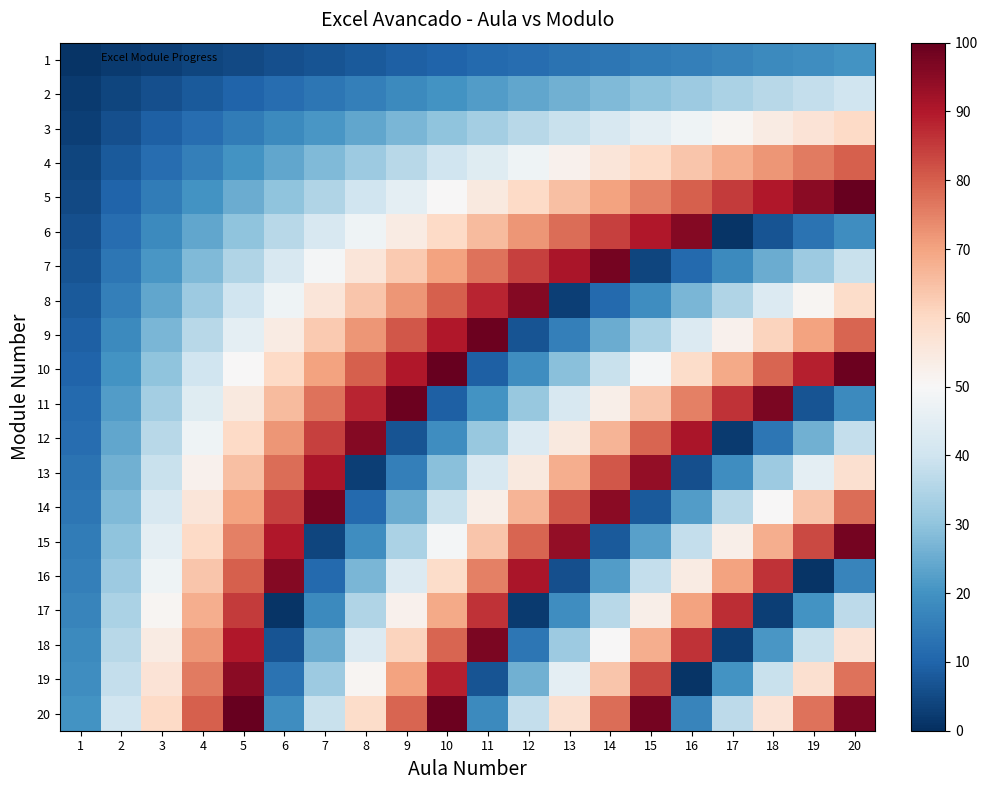

Reading left to right, transcribe all the data shown in this chart.

1: 1=1	2=2	3=3	4=4	5=5	6=6	7=7	8=8	9=9	10=10	11=11	12=12	13=13	14=14	15=15	16=16	17=17	18=18	19=19	20=20
2: 1=2	2=4	3=6	4=8	5=10	6=12	7=14	8=16	9=18	10=20	11=22	12=24	13=26	14=28	15=30	16=32	17=34	18=36	19=38	20=40
3: 1=3	2=6	3=9	4=12	5=15	6=18	7=21	8=24	9=27	10=30	11=33	12=36	13=39	14=42	15=45	16=48	17=51	18=54	19=57	20=60
4: 1=4	2=8	3=12	4=16	5=20	6=24	7=28	8=32	9=36	10=40	11=44	12=48	13=52	14=56	15=60	16=64	17=68	18=72	19=76	20=80
5: 1=5	2=10	3=15	4=20	5=25	6=30	7=35	8=40	9=45	10=50	11=55	12=60	13=65	14=70	15=75	16=80	17=85	18=90	19=95	20=100
6: 1=6	2=12	3=18	4=24	5=30	6=36	7=42	8=48	9=54	10=60	11=66	12=72	13=78	14=84	15=90	16=96	17=1	18=7	19=13	20=19
7: 1=7	2=14	3=21	4=28	5=35	6=42	7=49	8=56	9=63	10=70	11=77	12=84	13=91	14=98	15=4	16=11	17=18	18=25	19=32	20=39
8: 1=8	2=16	3=24	4=32	5=40	6=48	7=56	8=64	9=72	10=80	11=88	12=96	13=3	14=11	15=19	16=27	17=35	18=43	19=51	20=59
9: 1=9	2=18	3=27	4=36	5=45	6=54	7=63	8=72	9=81	10=90	11=99	12=7	13=16	14=25	15=34	16=43	17=52	18=61	19=70	20=79
10: 1=10	2=20	3=30	4=40	5=50	6=60	7=70	8=80	9=90	10=100	11=9	12=19	13=29	14=39	15=49	16=59	17=69	18=79	19=89	20=99
11: 1=11	2=22	3=33	4=44	5=55	6=66	7=77	8=88	9=99	10=9	11=20	12=31	13=42	14=53	15=64	16=75	17=86	18=97	19=7	20=18
12: 1=12	2=24	3=36	4=48	5=60	6=72	7=84	8=96	9=7	10=19	11=31	12=43	13=55	14=67	15=79	16=91	17=2	18=14	19=26	20=38
13: 1=13	2=26	3=39	4=52	5=65	6=78	7=91	8=3	9=16	10=29	11=42	12=55	13=68	14=81	15=94	16=6	17=19	18=32	19=45	20=58
14: 1=14	2=28	3=42	4=56	5=70	6=84	7=98	8=11	9=25	10=39	11=53	12=67	13=81	14=95	15=8	16=22	17=36	18=50	19=64	20=78
15: 1=15	2=30	3=45	4=60	5=75	6=90	7=4	8=19	9=34	10=49	11=64	12=79	13=94	14=8	15=23	16=38	17=53	18=68	19=83	20=98
16: 1=16	2=32	3=48	4=64	5=80	6=96	7=11	8=27	9=43	10=59	11=75	12=91	13=6	14=22	15=38	16=54	17=70	18=86	19=1	20=17
17: 1=17	2=34	3=51	4=68	5=85	6=1	7=18	8=35	9=52	10=69	11=86	12=2	13=19	14=36	15=53	16=70	17=87	18=3	19=20	20=37
18: 1=18	2=36	3=54	4=72	5=90	6=7	7=25	8=43	9=61	10=79	11=97	12=14	13=32	14=50	15=68	16=86	17=3	18=21	19=39	20=57
19: 1=19	2=38	3=57	4=76	5=95	6=13	7=32	8=51	9=70	10=89	11=7	12=26	13=45	14=64	15=83	16=1	17=20	18=39	19=58	20=77
20: 1=20	2=40	3=60	4=80	5=100	6=19	7=39	8=59	9=79	10=99	11=18	12=38	13=58	14=78	15=98	16=17	17=37	18=57	19=77	20=97